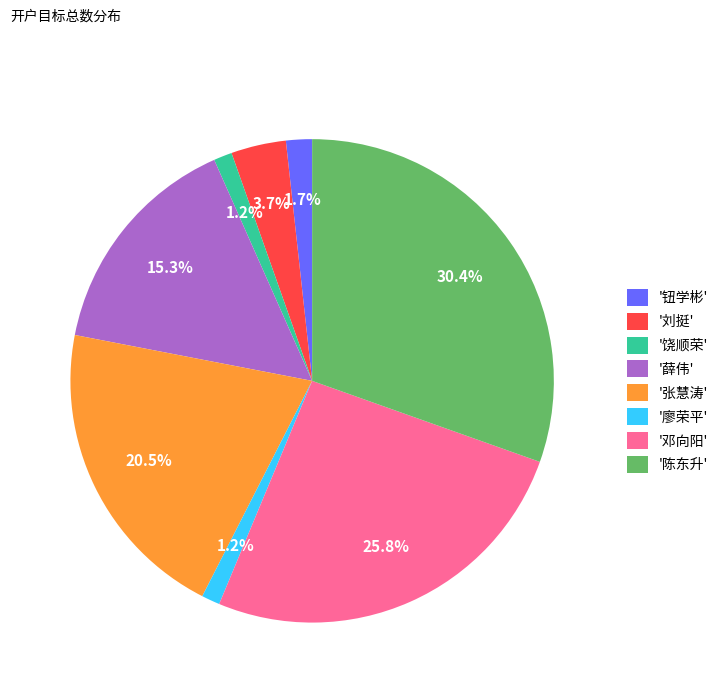

Which has a higher value, '廖荣平' or '刘挺'?

'刘挺'